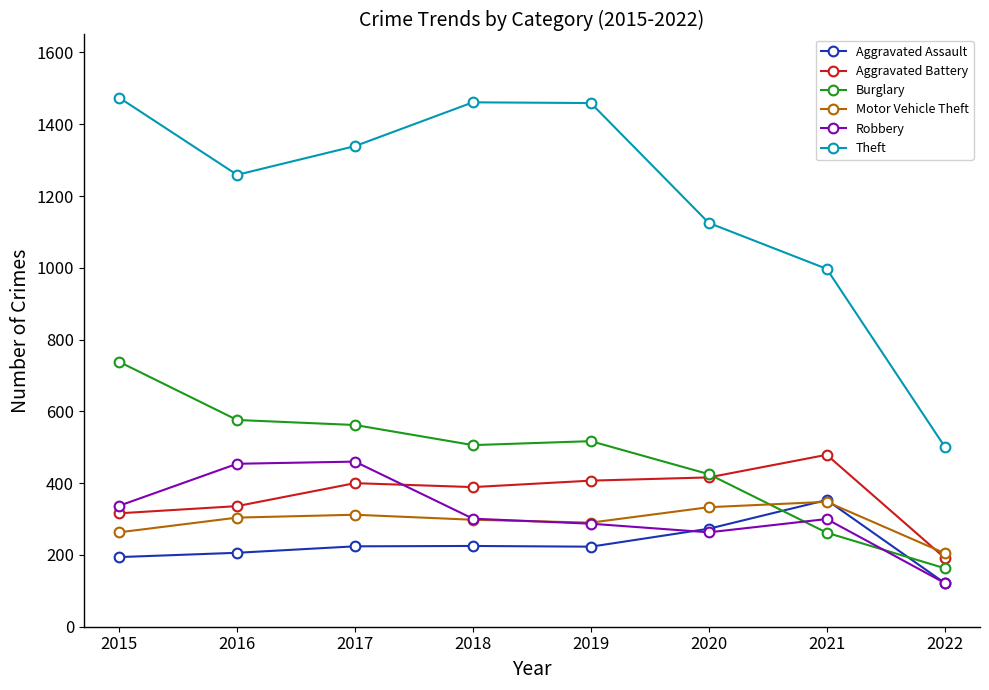

In Burglary, how many points are lower than both neighbors (excluding endpoints)?

1